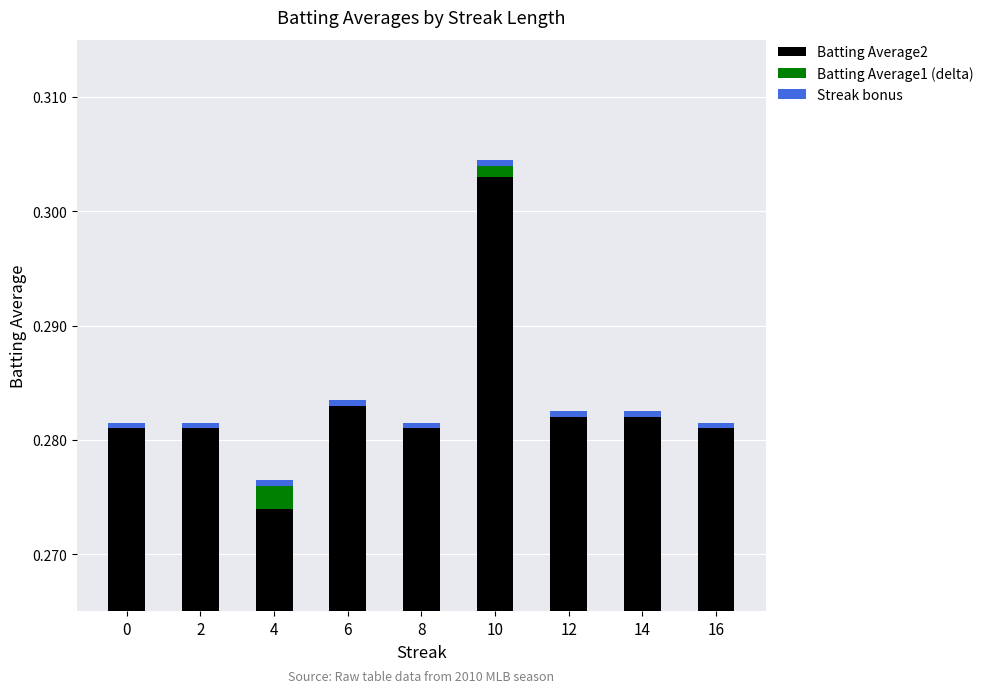

What value does the Batting Average2 series have at 14?

0.3